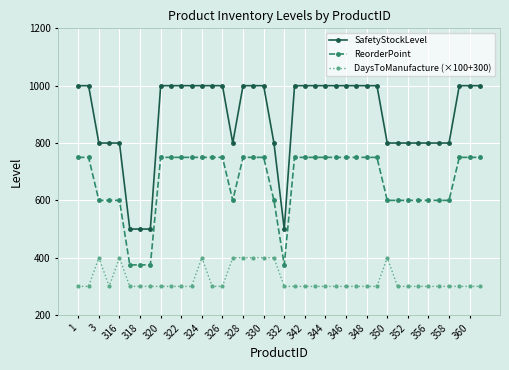

What is the maximum value for ReorderPoint?

750